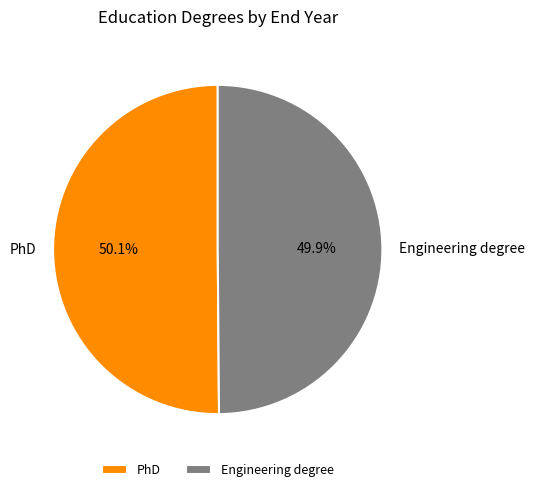

Is there any slice that represents more than half of the pie?

Yes